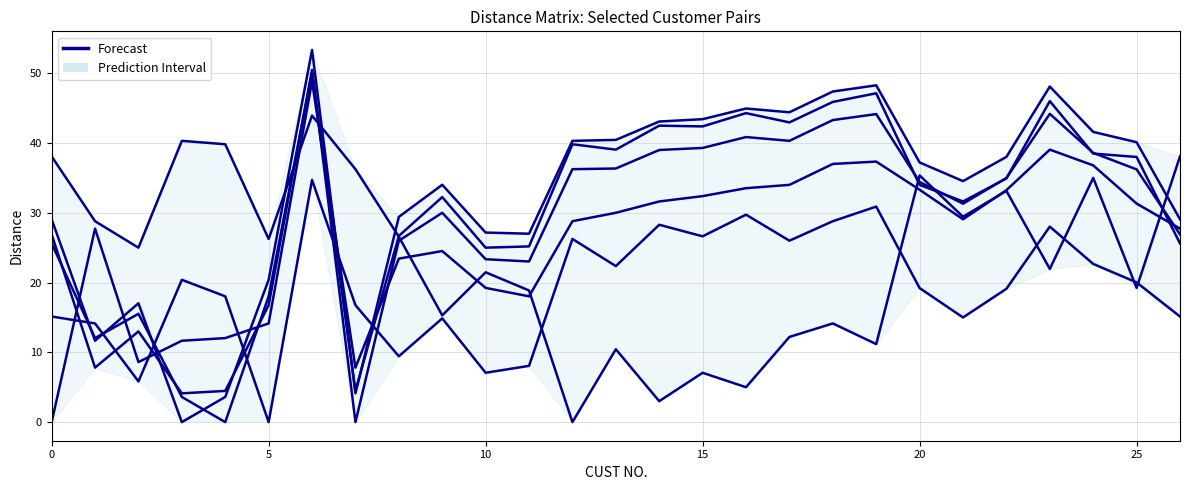

Does the chart have visible grid lines?

Yes